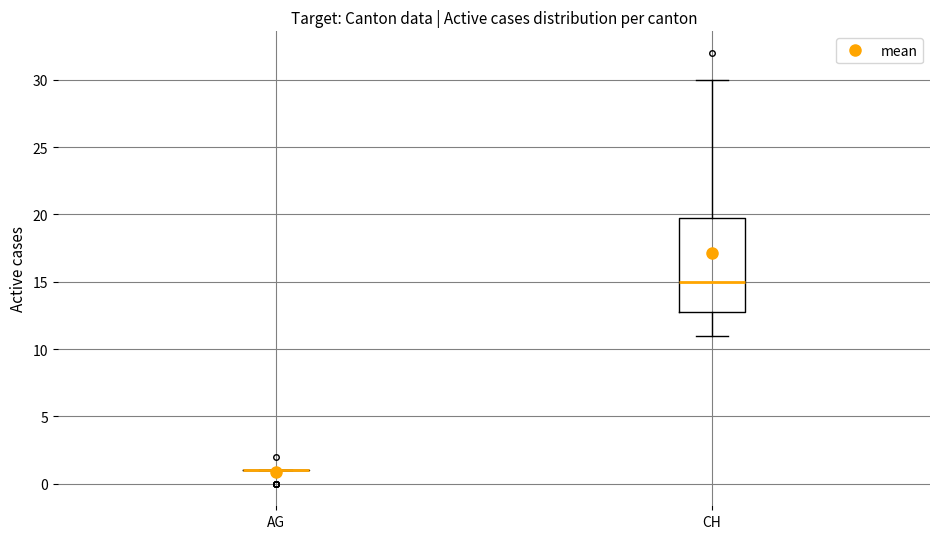

Reading left to right, read every box against the y-axis: the position of its median line, the range the box covers, and the ends of its whiskers. The values are not printed on the chart, so give them approximately, as read against the axis.

AG: box collapsed to a line at 1, whiskers 1 to 1
CH: median 15, box 13 to 20, whiskers 11 to 30